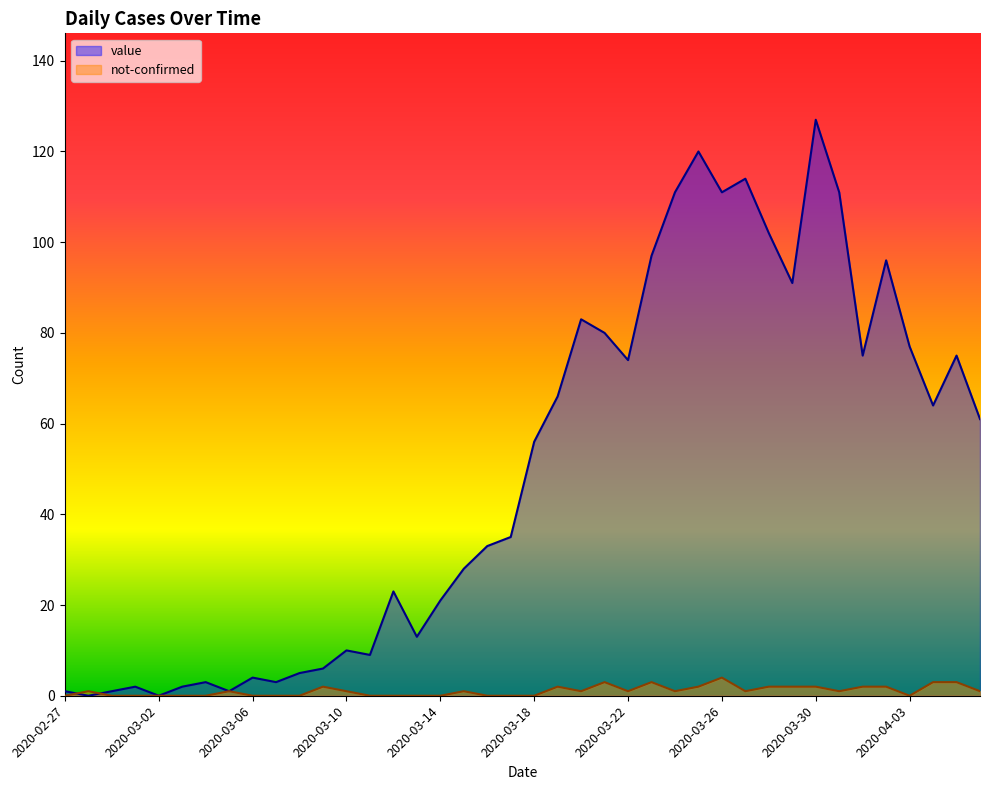

Does the chart have visible grid lines?

No